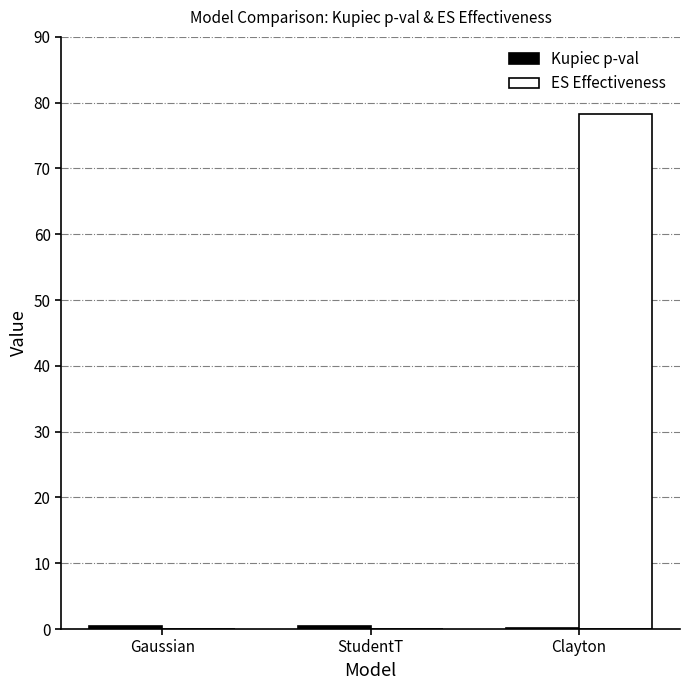

What is the greatest value displayed?

78.3